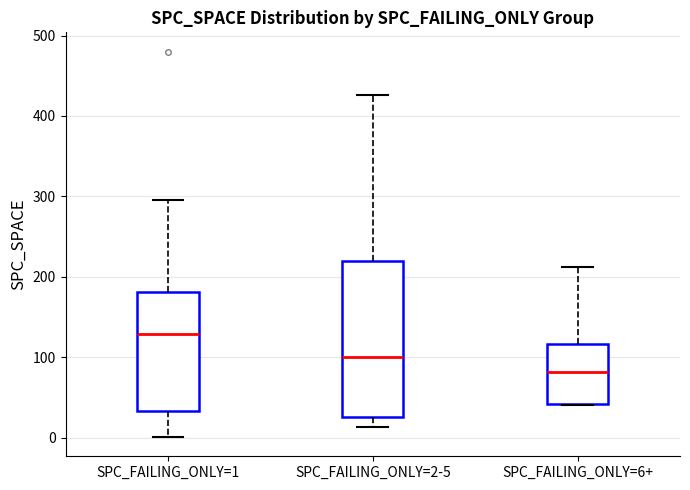

Reading left to right, read every box against the y-axis: the position of its median line, the range the box covers, and the ends of its whiskers. The values are not printed on the chart, so give them approximately, as read against the axis.

SPC_FAILING_ONLY=1: median 130, box 30 to 180, whiskers 0 to 300
SPC_FAILING_ONLY=2-5: median 100, box 30 to 220, whiskers 10 to 430
SPC_FAILING_ONLY=6+: median 80, box 40 to 120, whiskers 40 to 210